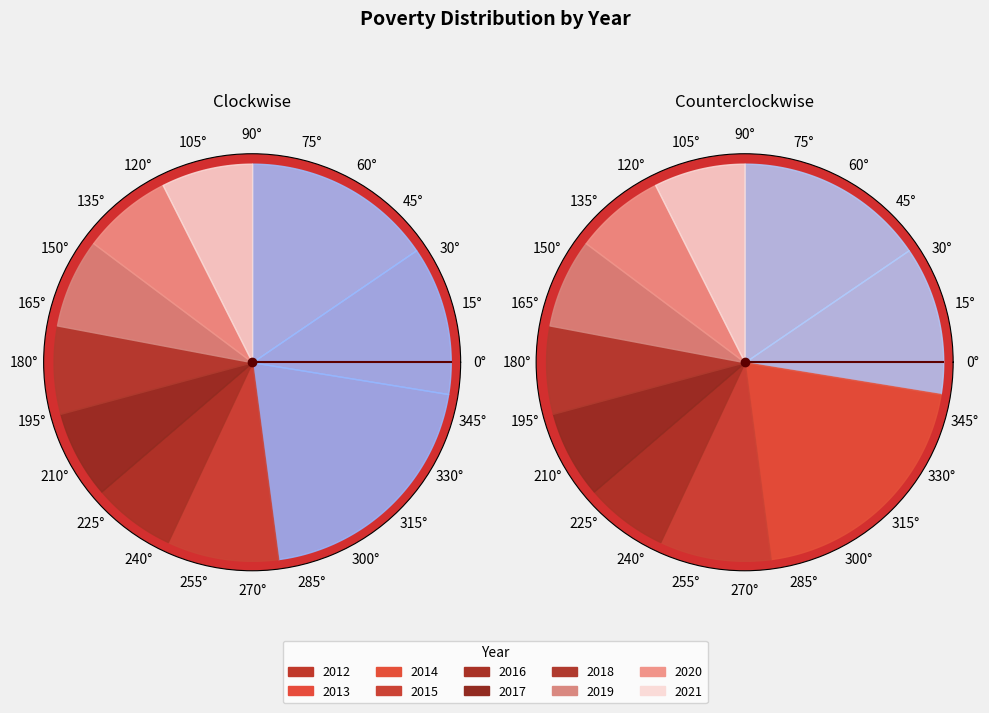

Count the number of slices in the pie.

10